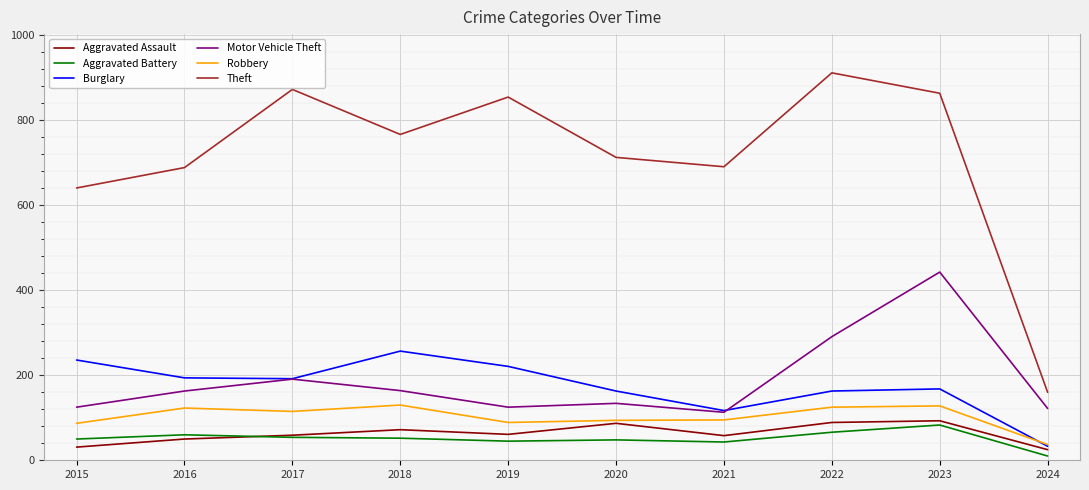

At which category is the sum across all series the highest?

2023